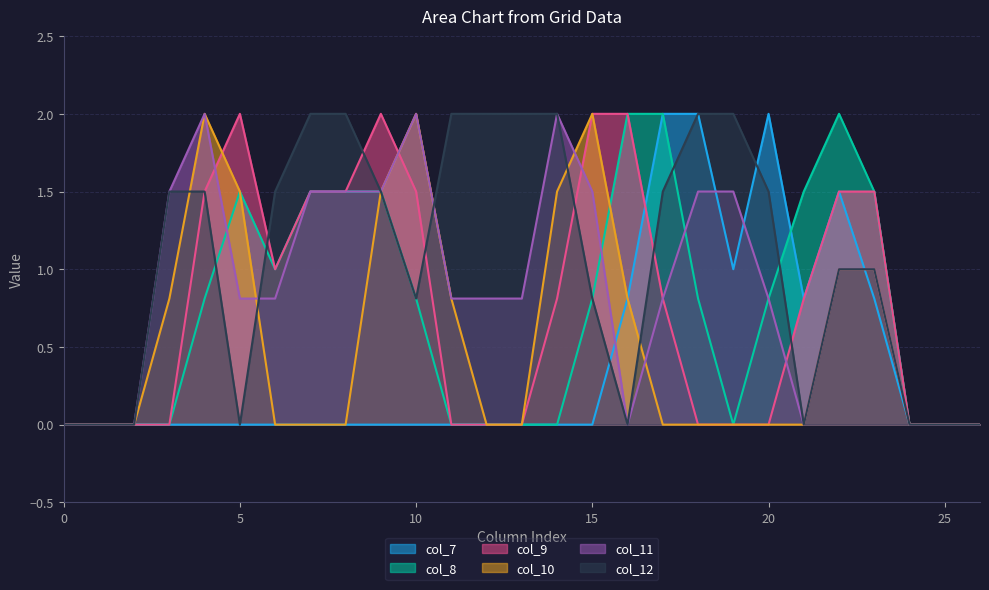

List the labels in order of col_7 value, largest first.

17, 18, 20, 22, 19, 16, 21, 23, 0, 1, 2, 3, 4, 5, 6, 7, 8, 9, 10, 11, 12, 13, 14, 15, 24, 25, 26